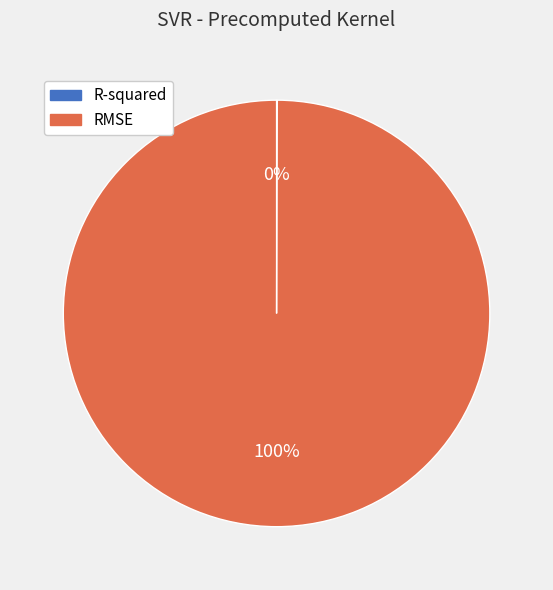

What is the largest slice in the pie chart?

RMSE